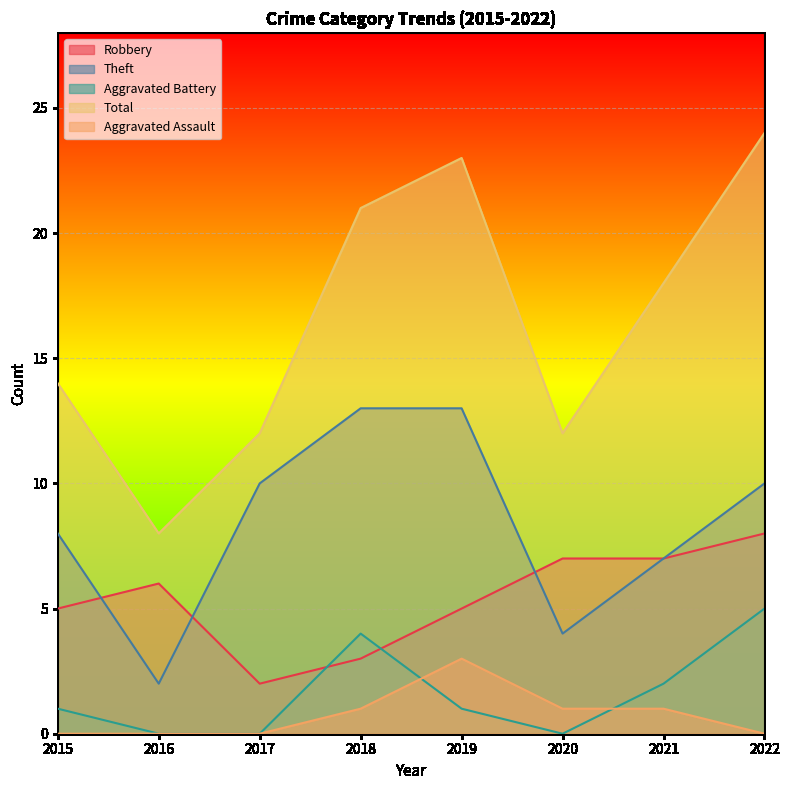

Reading left to right, what are all the values shown in this chart?

Robbery: 5	6	2	3	5	7	7	8
Theft: 8	2	10	13	13	4	7	10
Aggravated Battery: 1	0	0	4	1	0	2	5
Total: 14	8	12	21	23	12	18	24
Aggravated Assault: 0	0	0	1	3	1	1	0